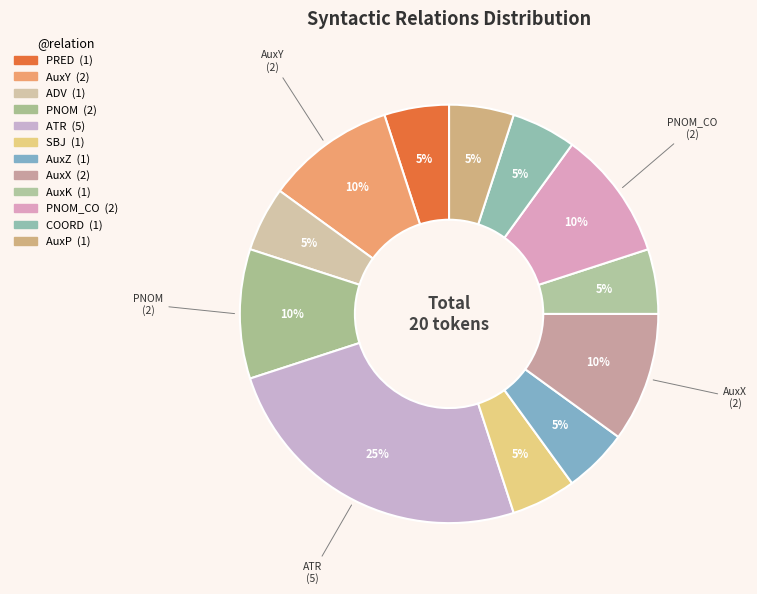

How many segments does this pie chart have?

12